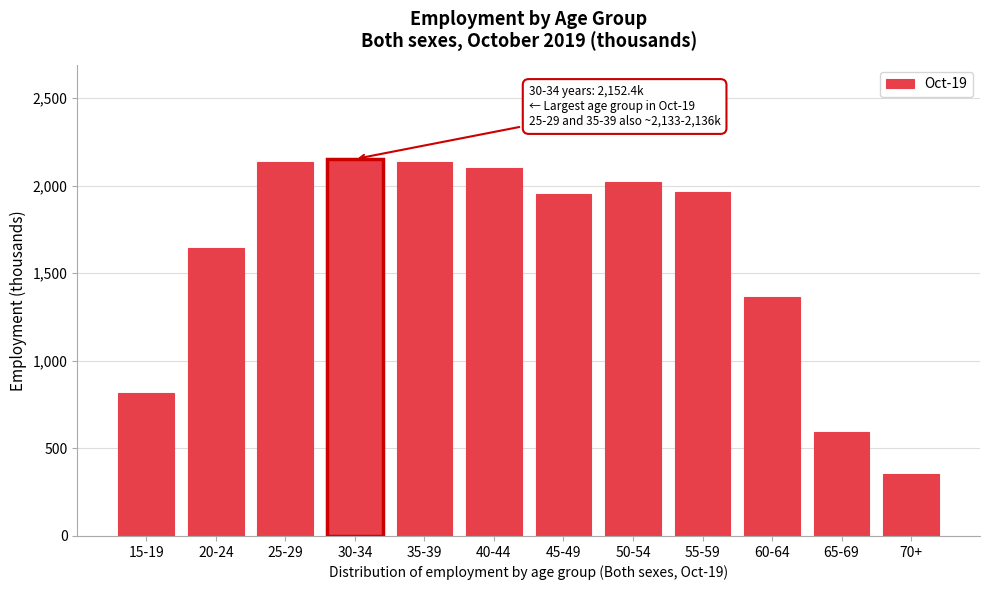

What value does the data have at 65-69?

591.2